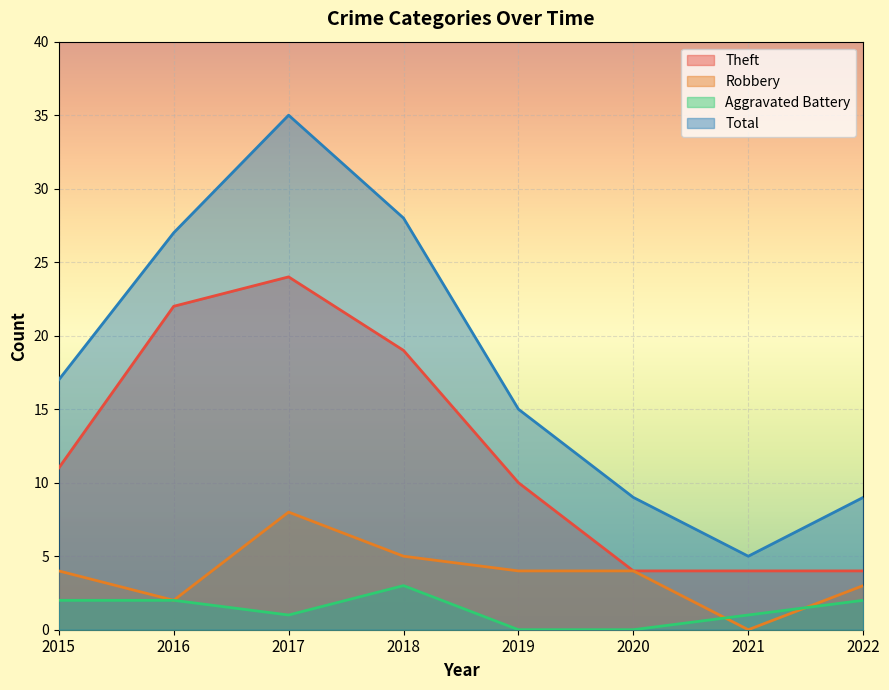

Reading right to left, what are all the values shown in this chart?

Theft: 4	4	4	10	19	24	22	11
Robbery: 3	0	4	4	5	8	2	4
Aggravated Battery: 2	1	0	0	3	1	2	2
Total: 9	5	9	15	28	35	27	17